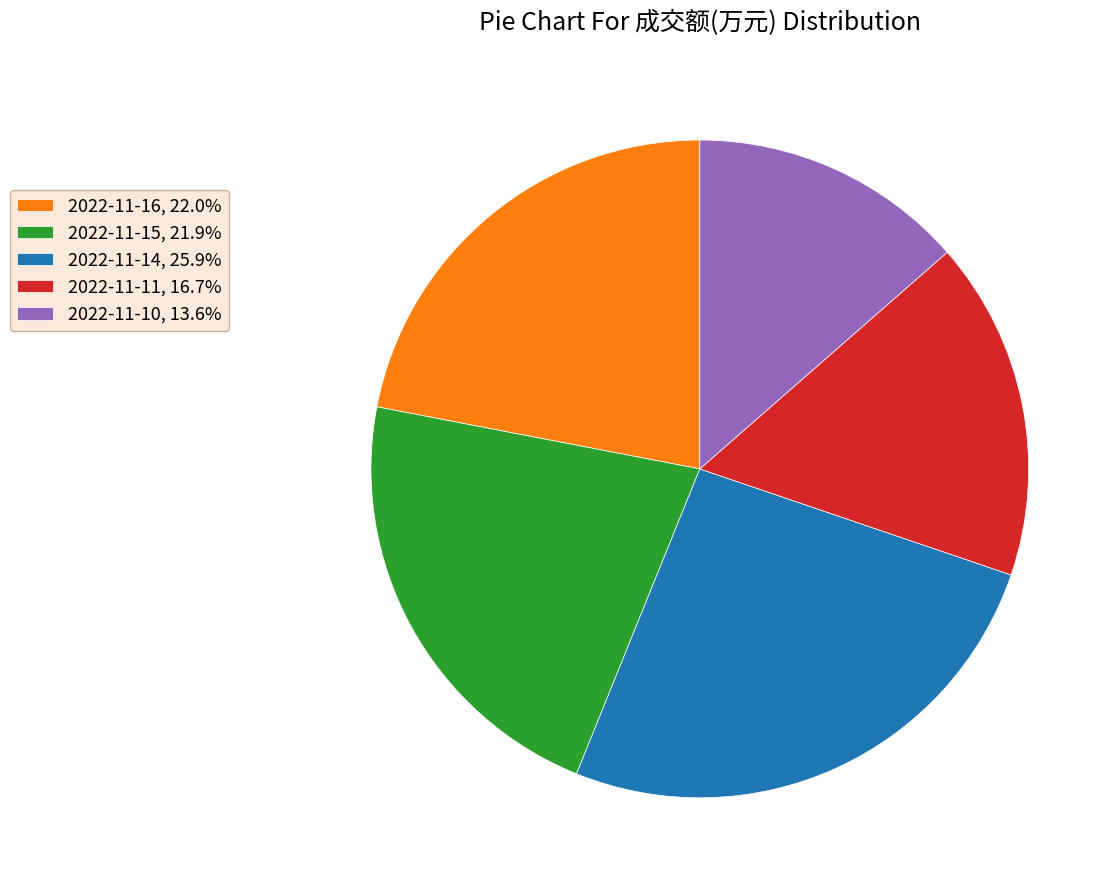

True or false: 2022-11-14 accounts for 26% of the total.

True